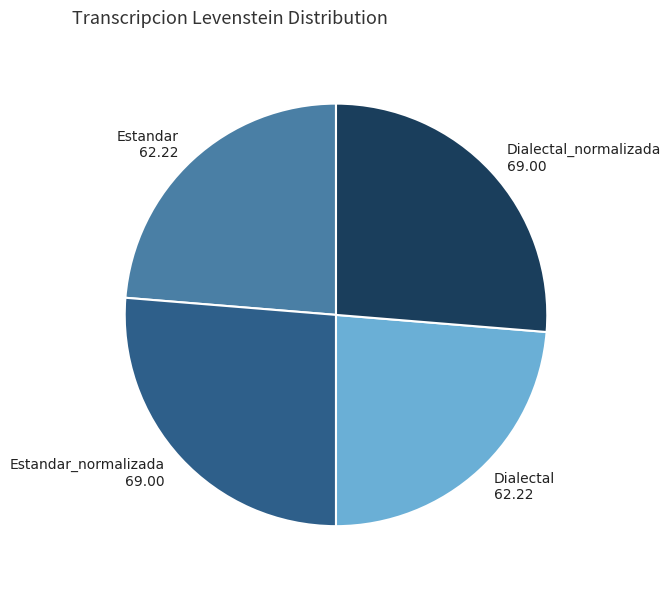

Is there any slice that represents more than half of the pie?

No